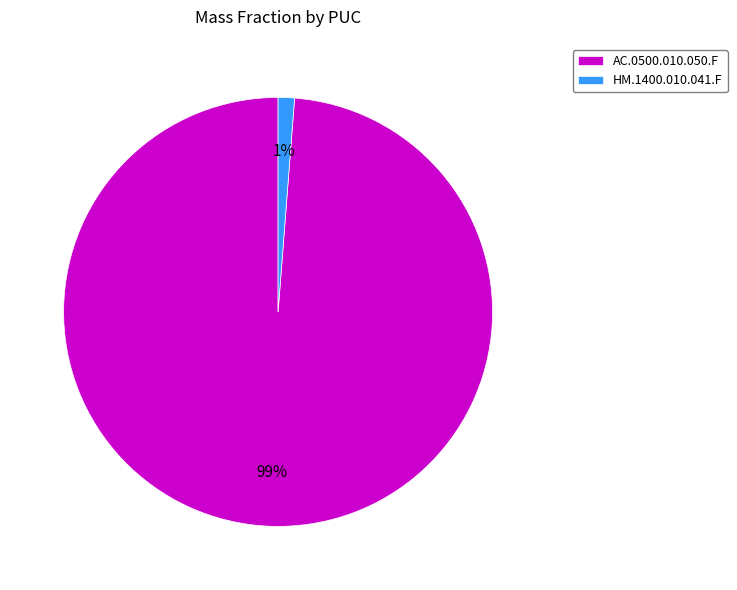

To the nearest percent, what is the average slice percentage?

50%